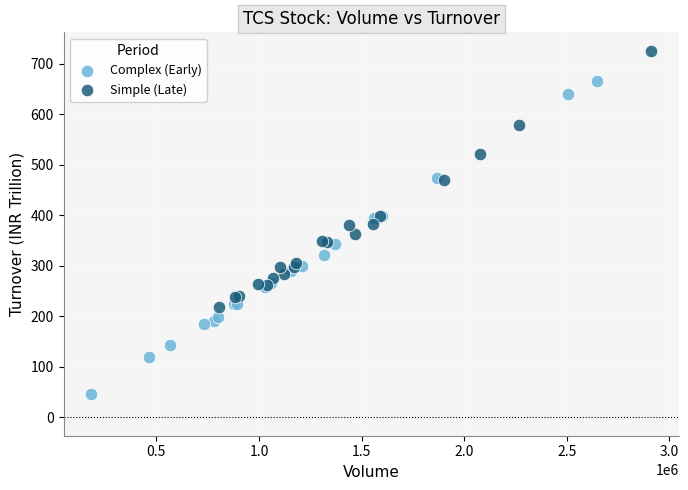

Which series reaches the maximum Y coordinate?

Simple (Late)